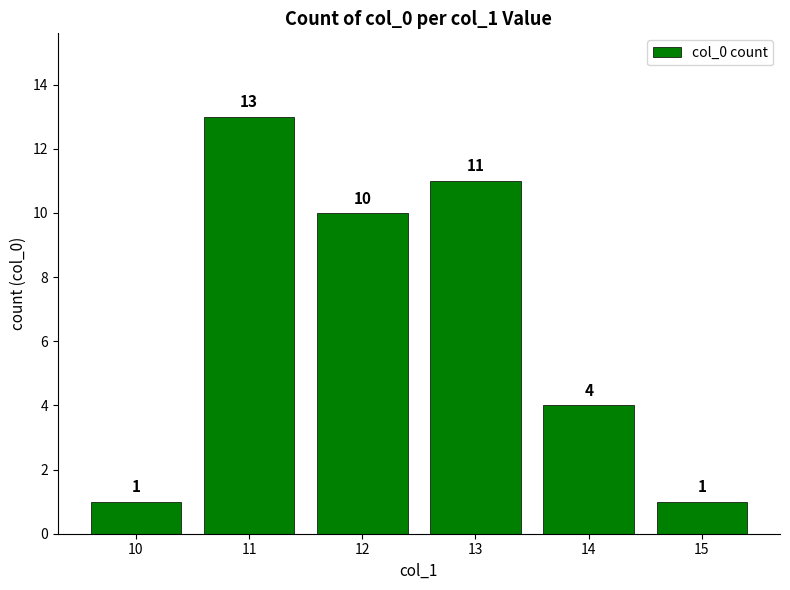

What is the smallest value displayed?

1